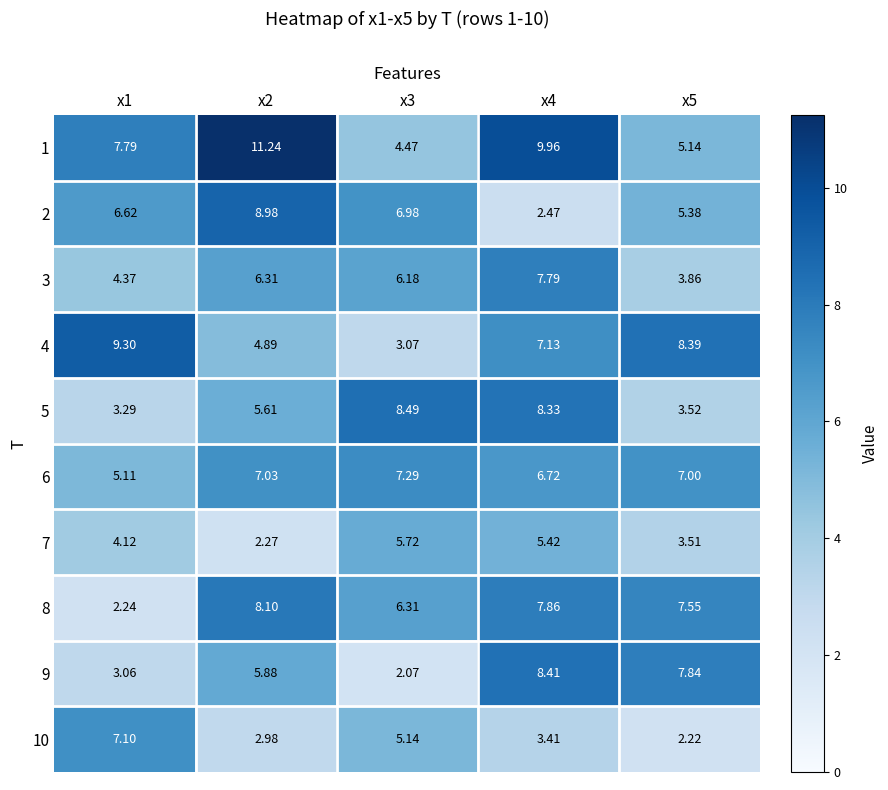

Is the value of 5 at x4 greater than the value of 1 at x5?

Yes